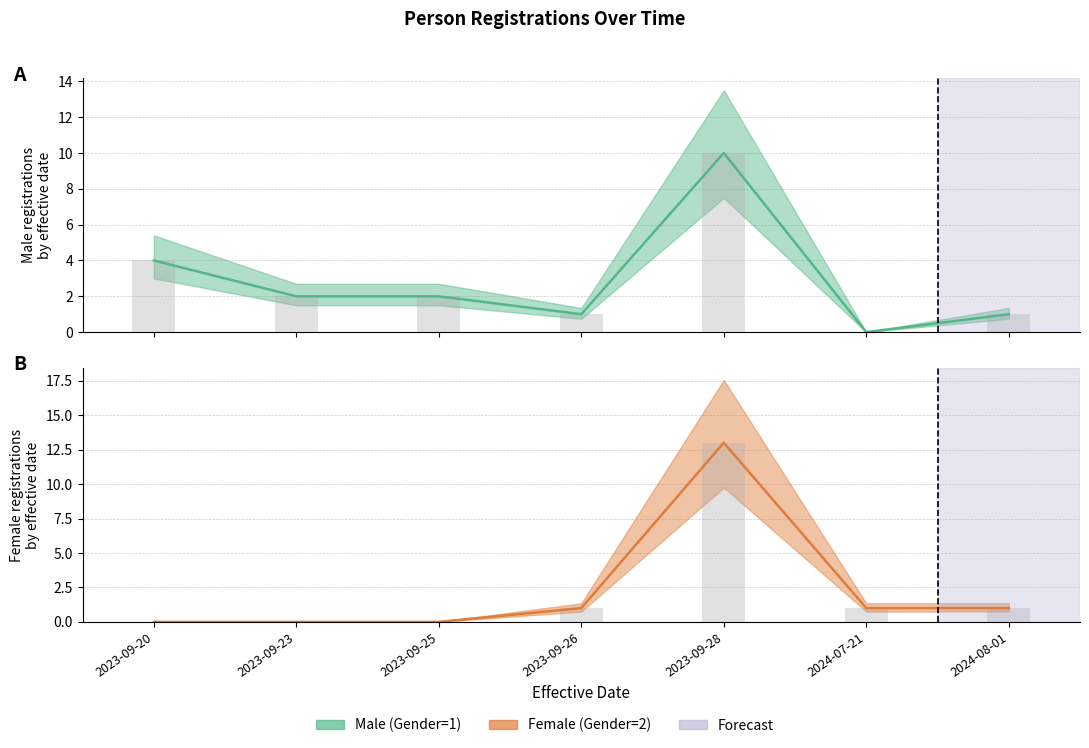

What is the difference between the second highest and minimum values in the Male (Gender=1) series?

4